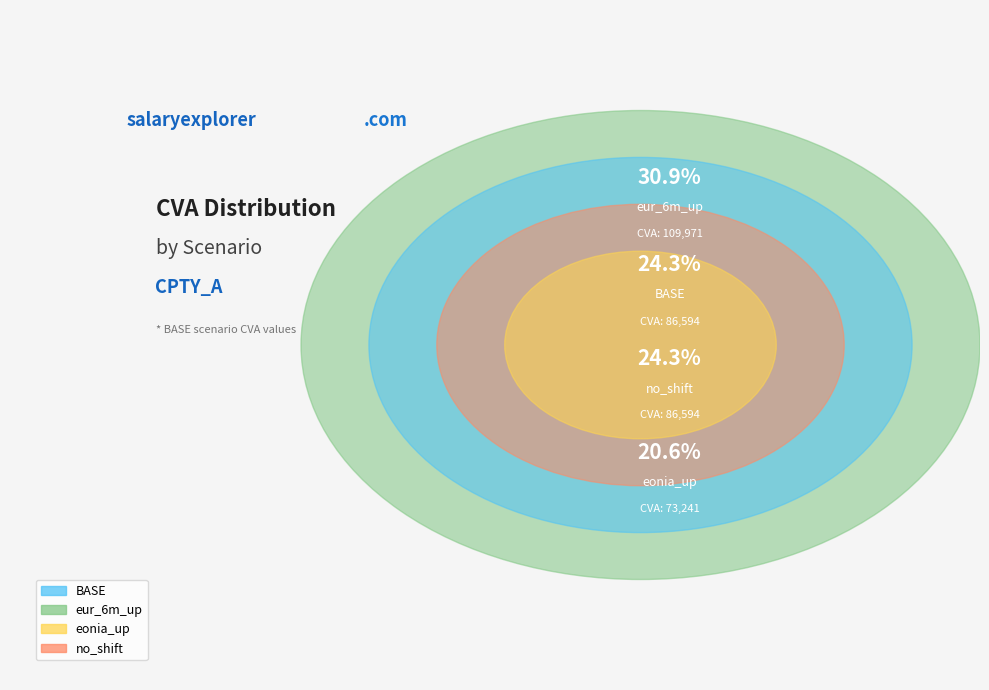

What percentage is the eur_6m_up slice, to the nearest percent?

31%